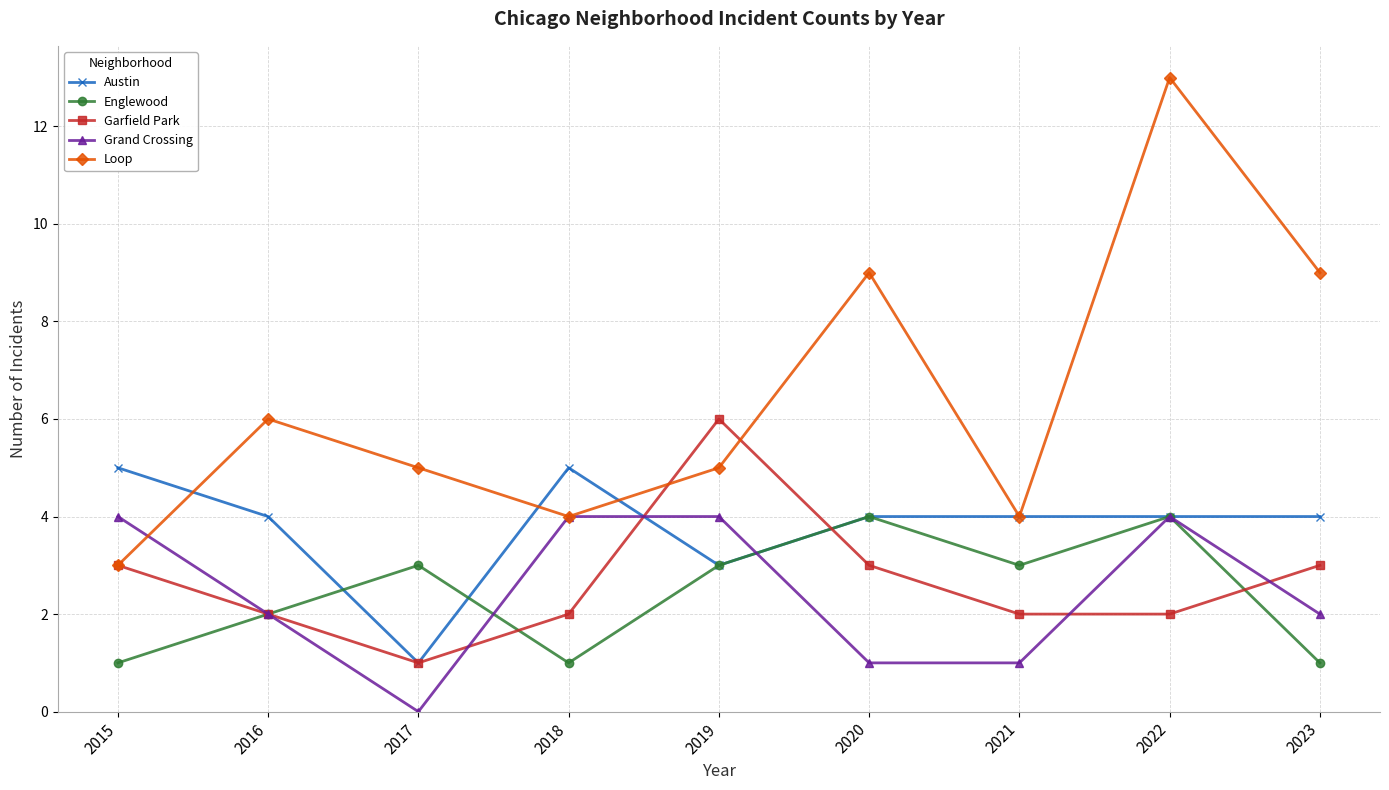

What is the total value across all series at 2017?

10